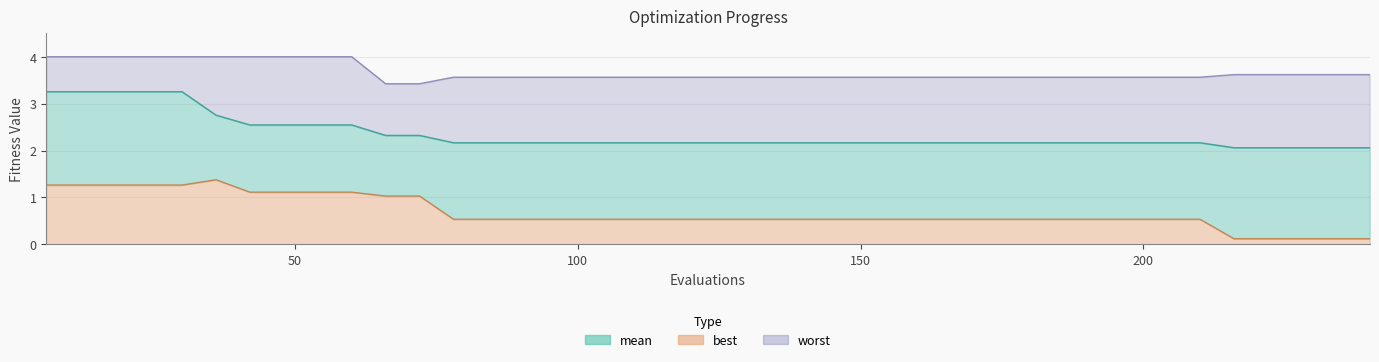

Between 156 and 66, which is larger?

66